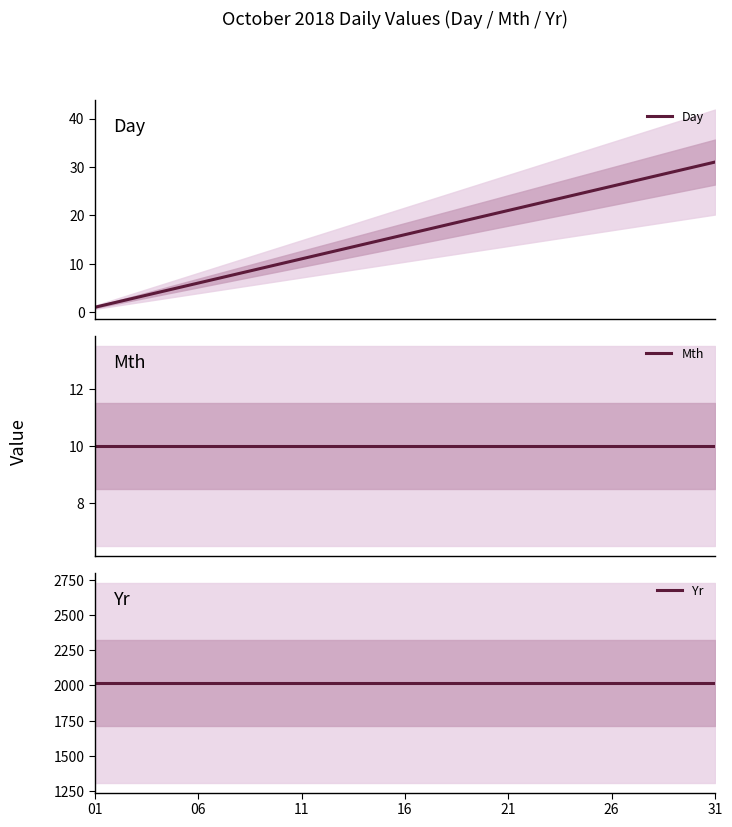

What is the average value of the Day series?

16